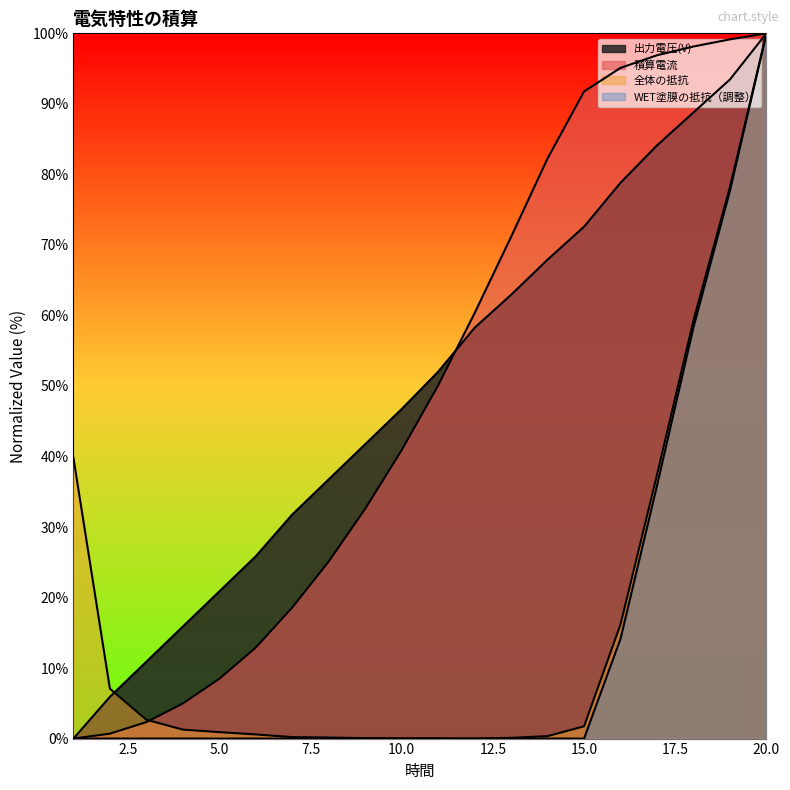

What are all the series names shown in the legend?

出力電圧(V), 積算電流, 全体の抵抗, WET塗膜の抵抗（調整）